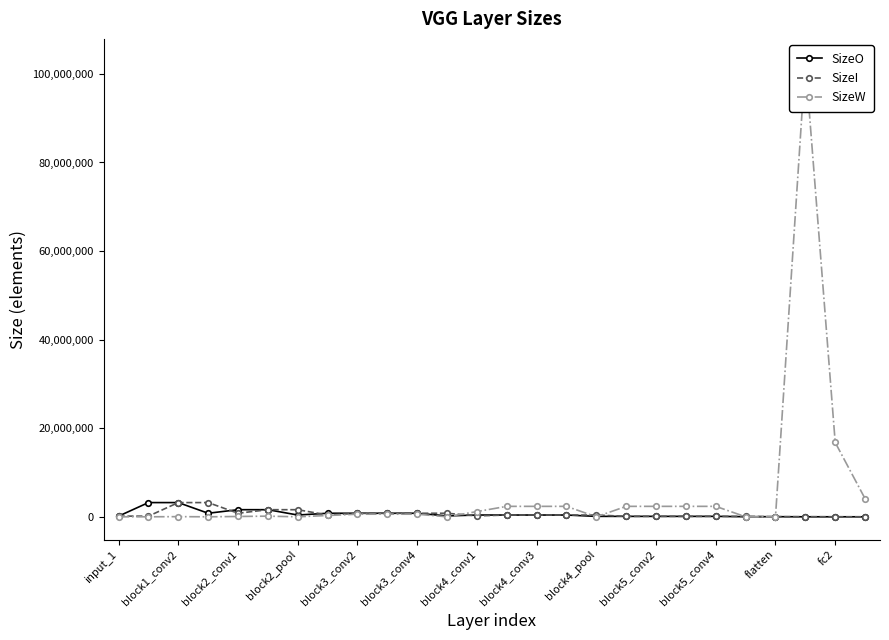

How many values in the SizeO series exceed 401408?

9